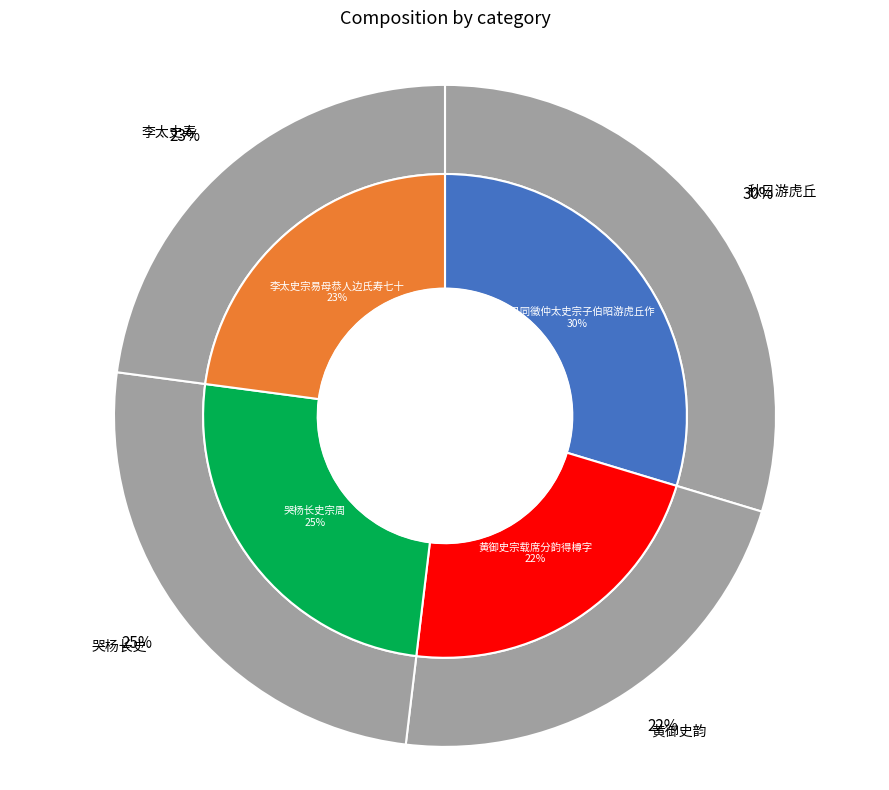

Is 黄御史宗载席分韵得樽字 the majority of the pie?

No